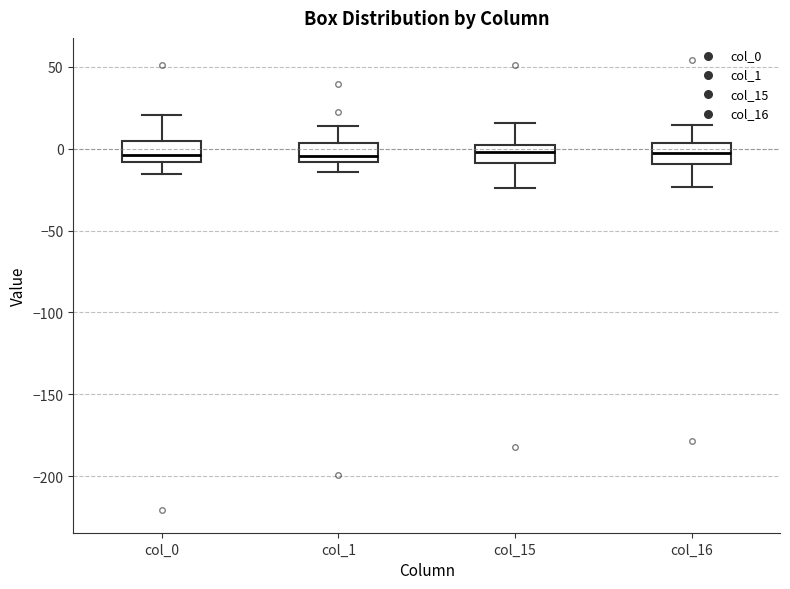

Where does the upper whisker of the box for col_1 end on the y-axis? The values are not printed on the chart, so give them approximately, as read against the axis.

15